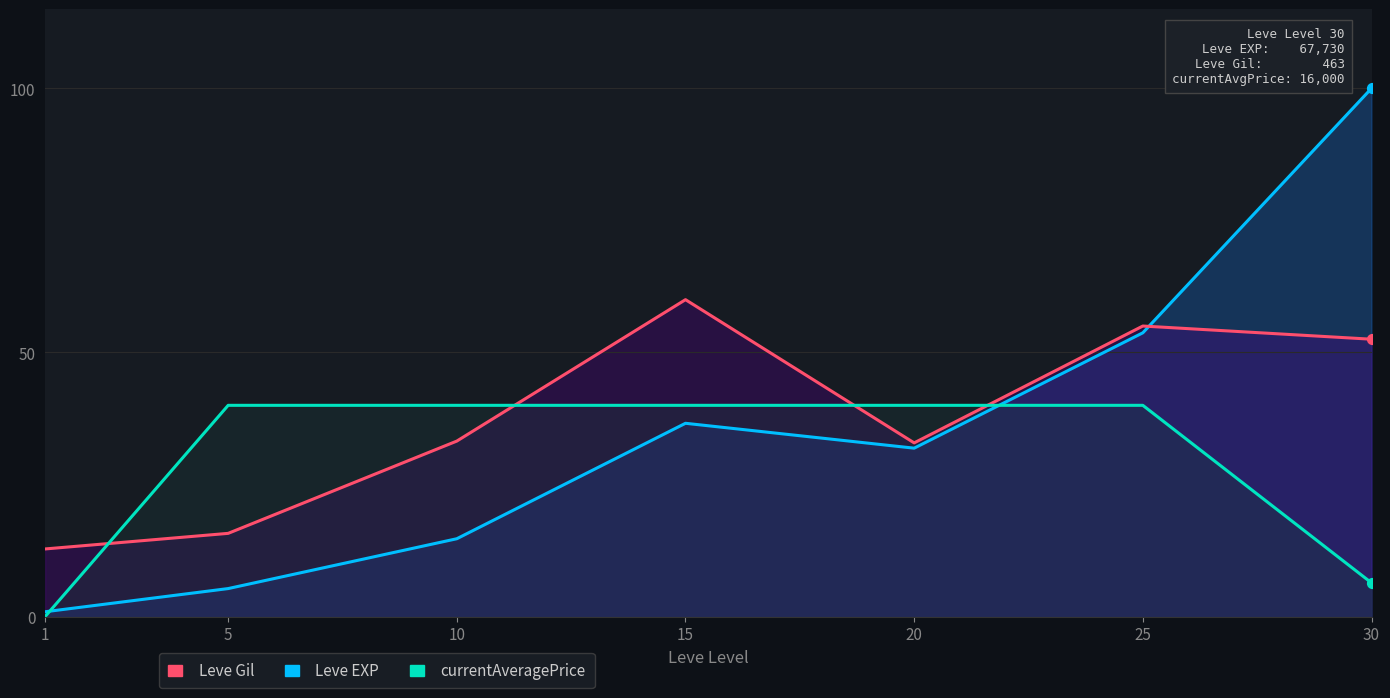

Which series has the largest total across all categories?

Leve Gil